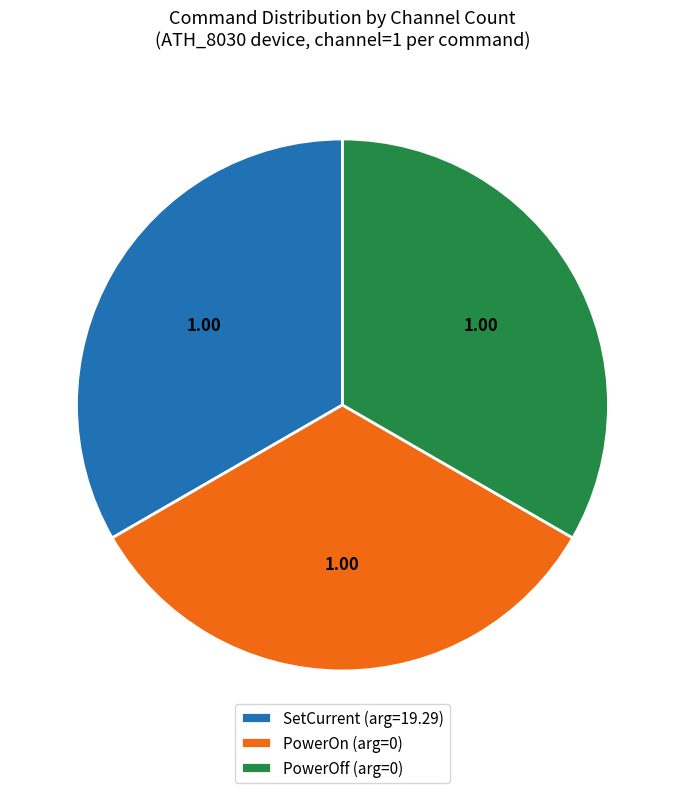

How many segments does this pie chart have?

3